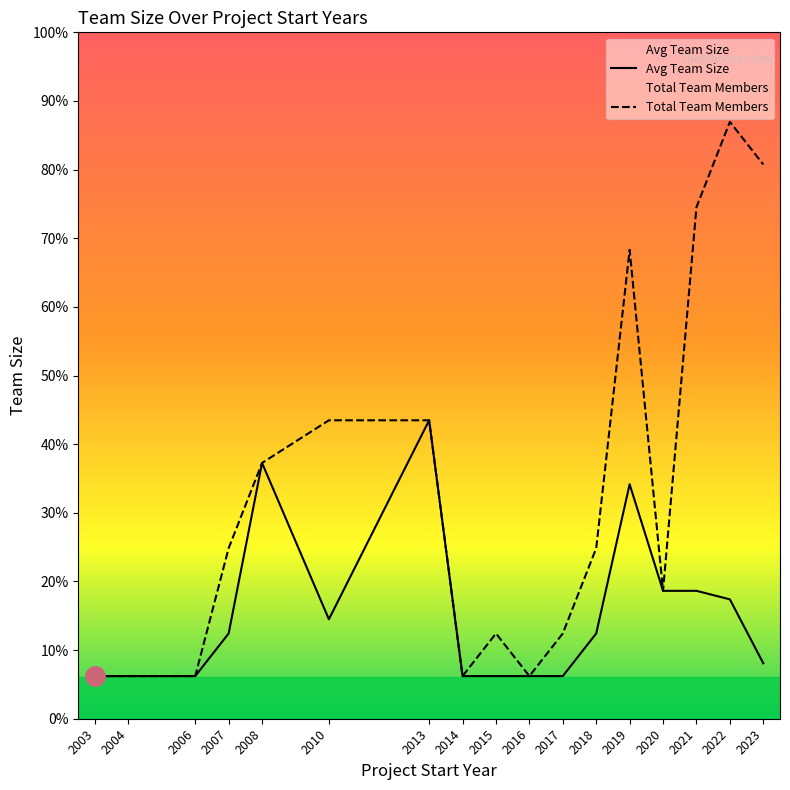

Is this an area chart (filled region under the line)?

No